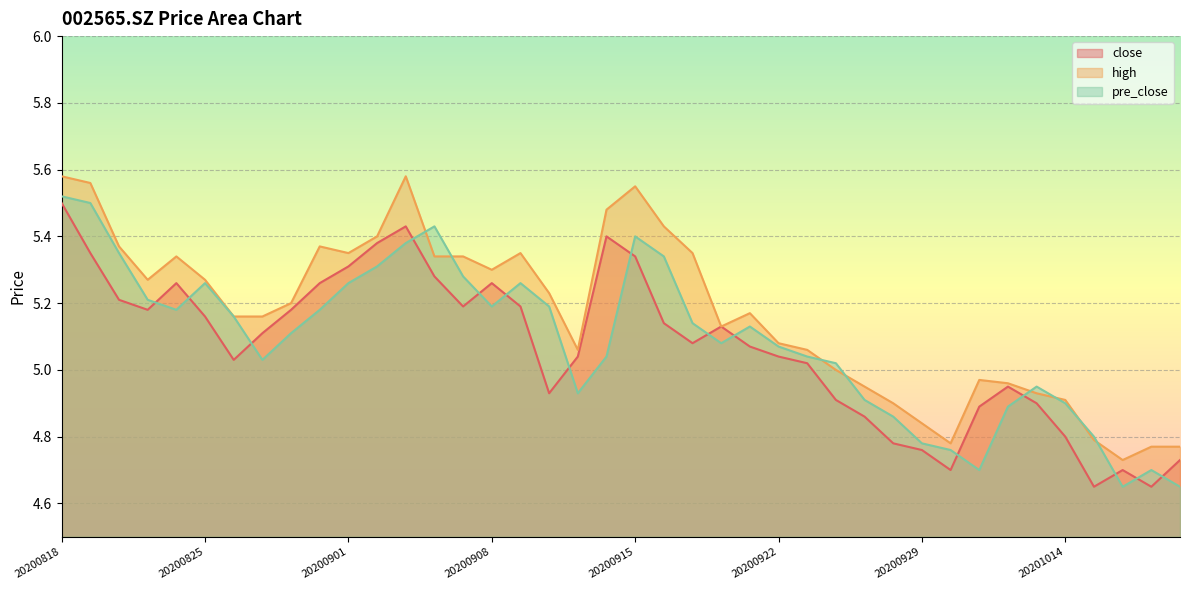

Does the chart display data point markers on the line(s)?

No